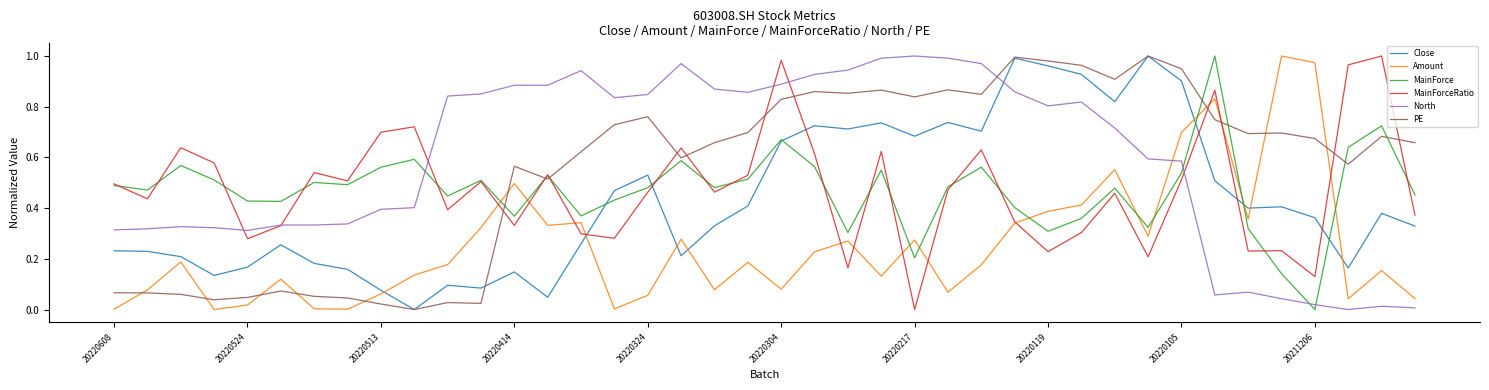

True or false: MainForceRatio and Amount cross at least once.

True